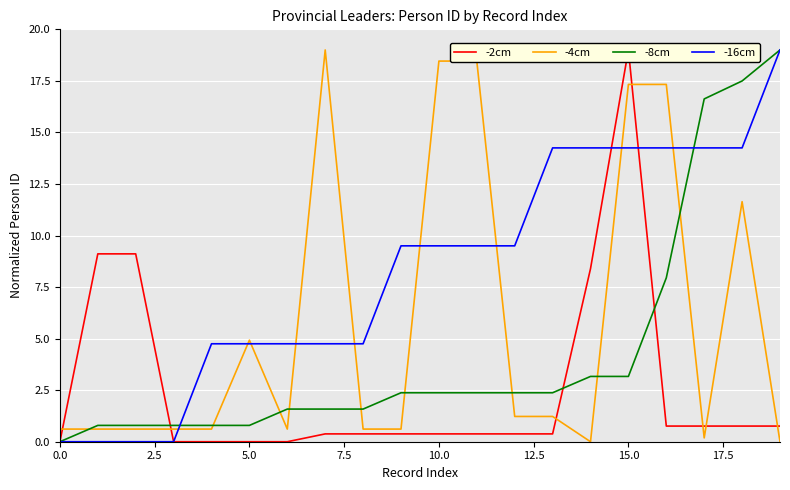

Is it true that -4cm equals 17.3 at 15.0?

True